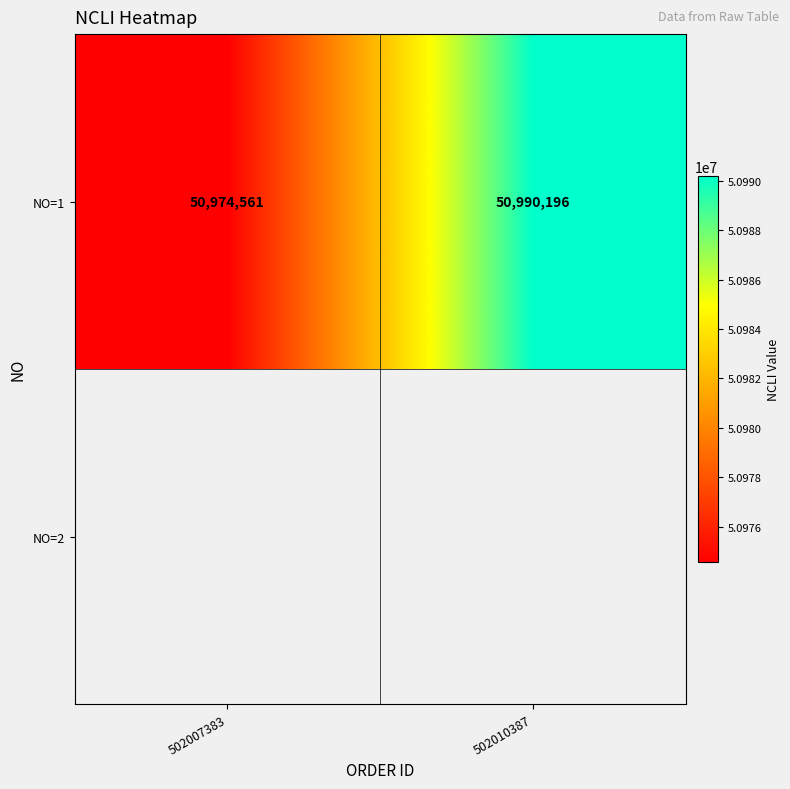

Rank the categories by value from highest to lowest.

502010387, 502007383